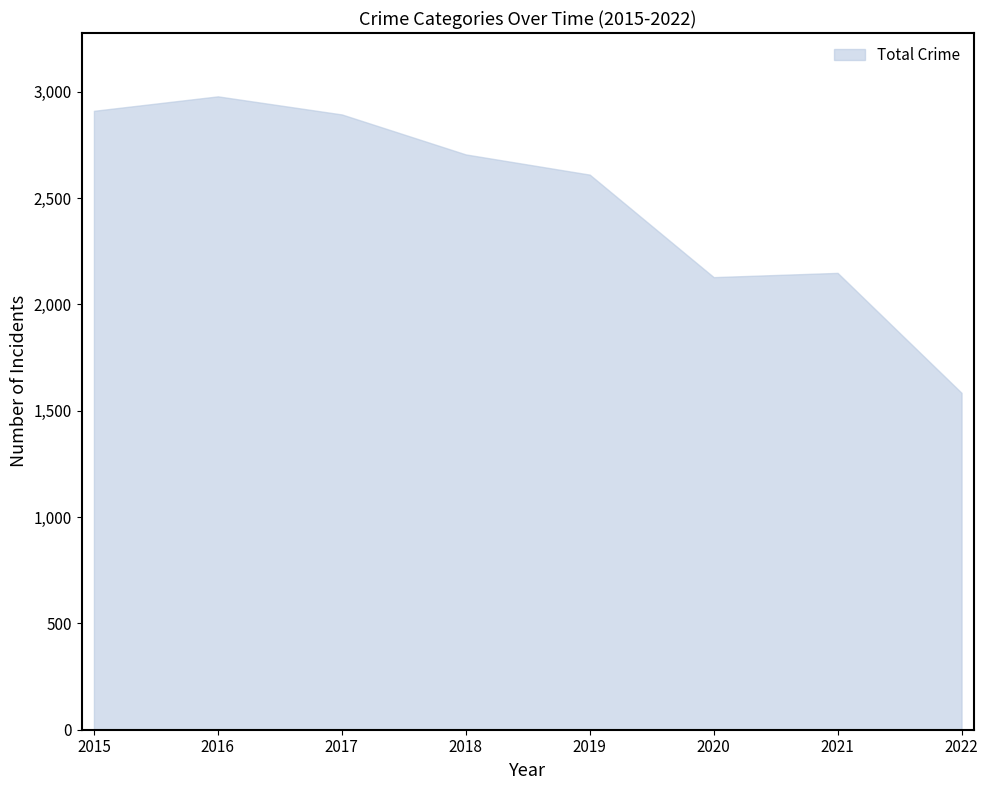

Which label corresponds to the smallest value in the chart?

2022